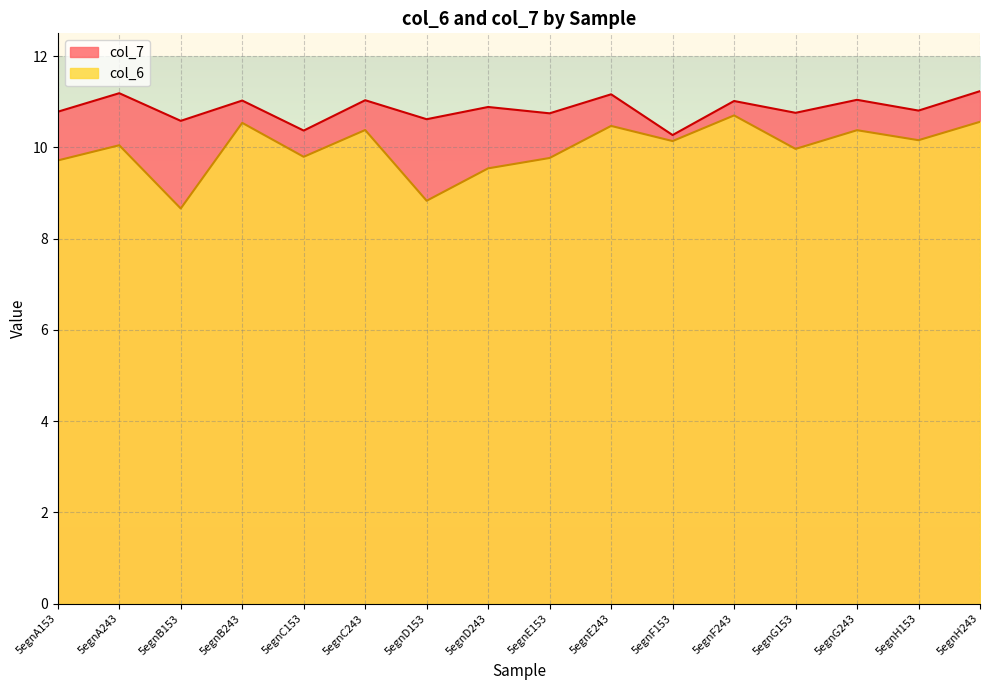

At how many categories does at least one series exceed 11?

7